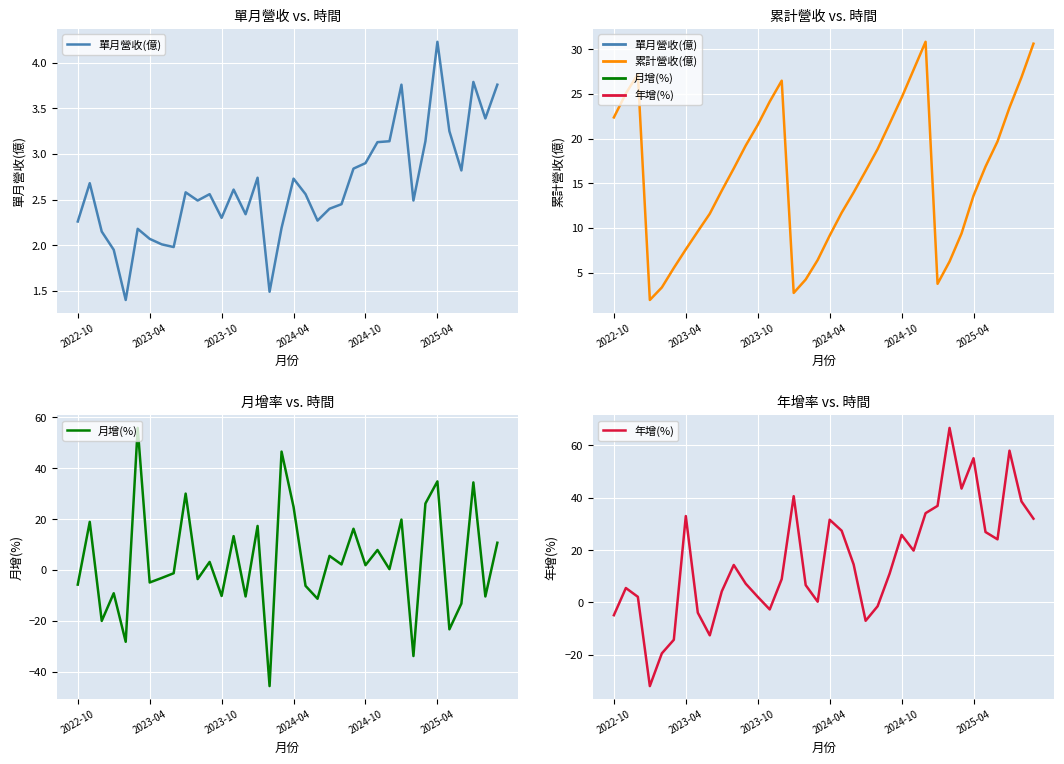

Where do 月增(%) and 單月營收(億) first cross each other?

2022-10 and 2023-04